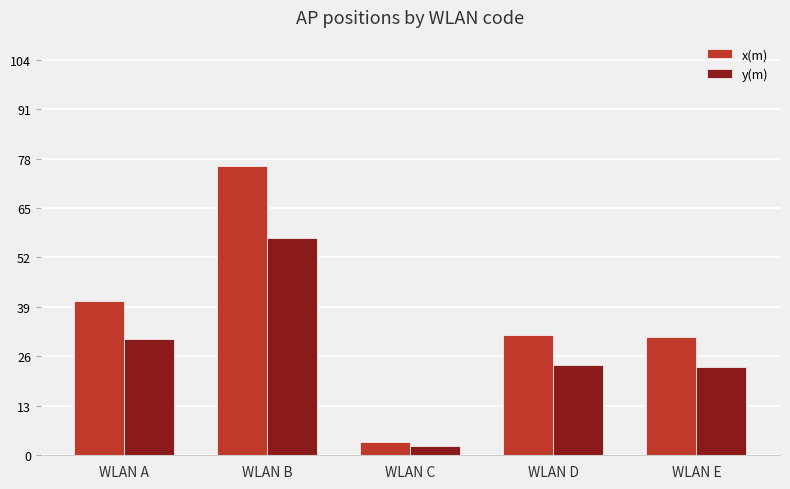

Rank the series by their average value, from highest to lowest.

x(m), y(m)